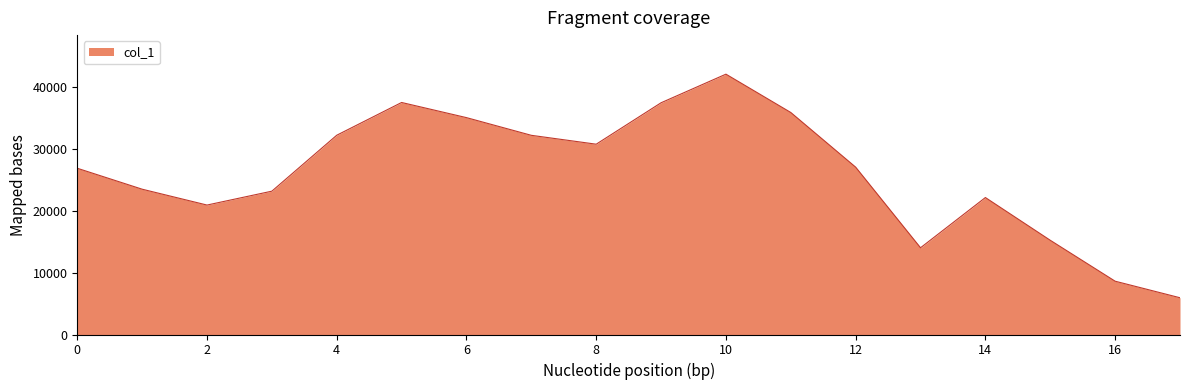

What is the difference between the maximum and minimum values?

36184